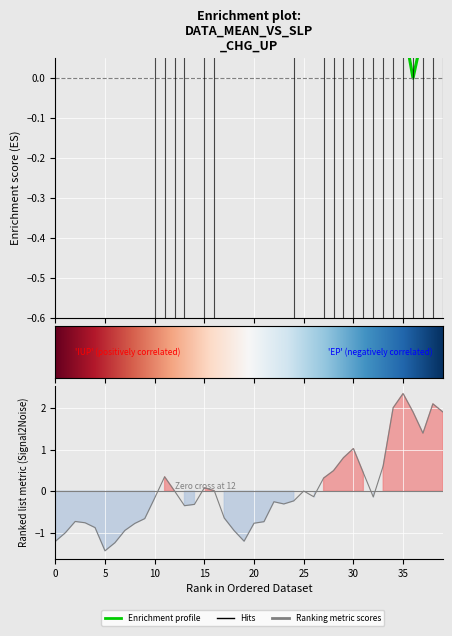

True or false: mean has a value of 0.2 at 25.

False